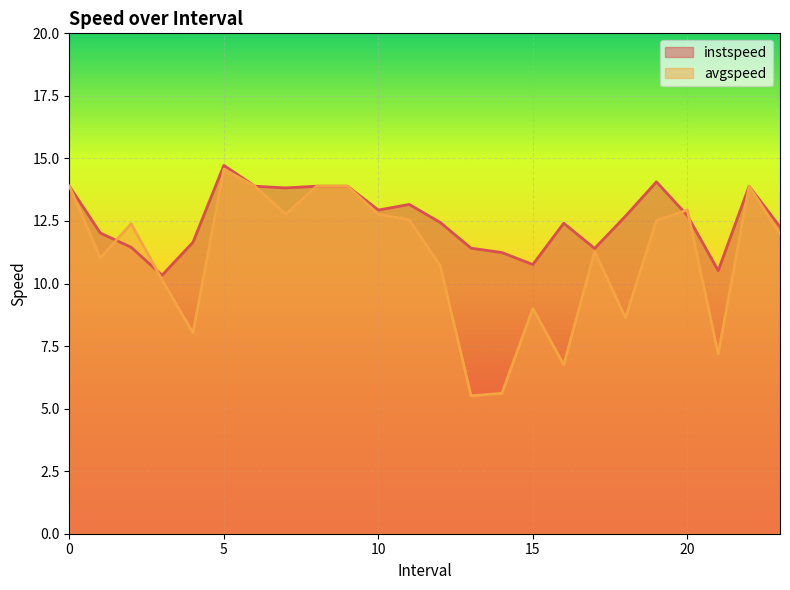

What is the label of the 1st point from the right?

23.0